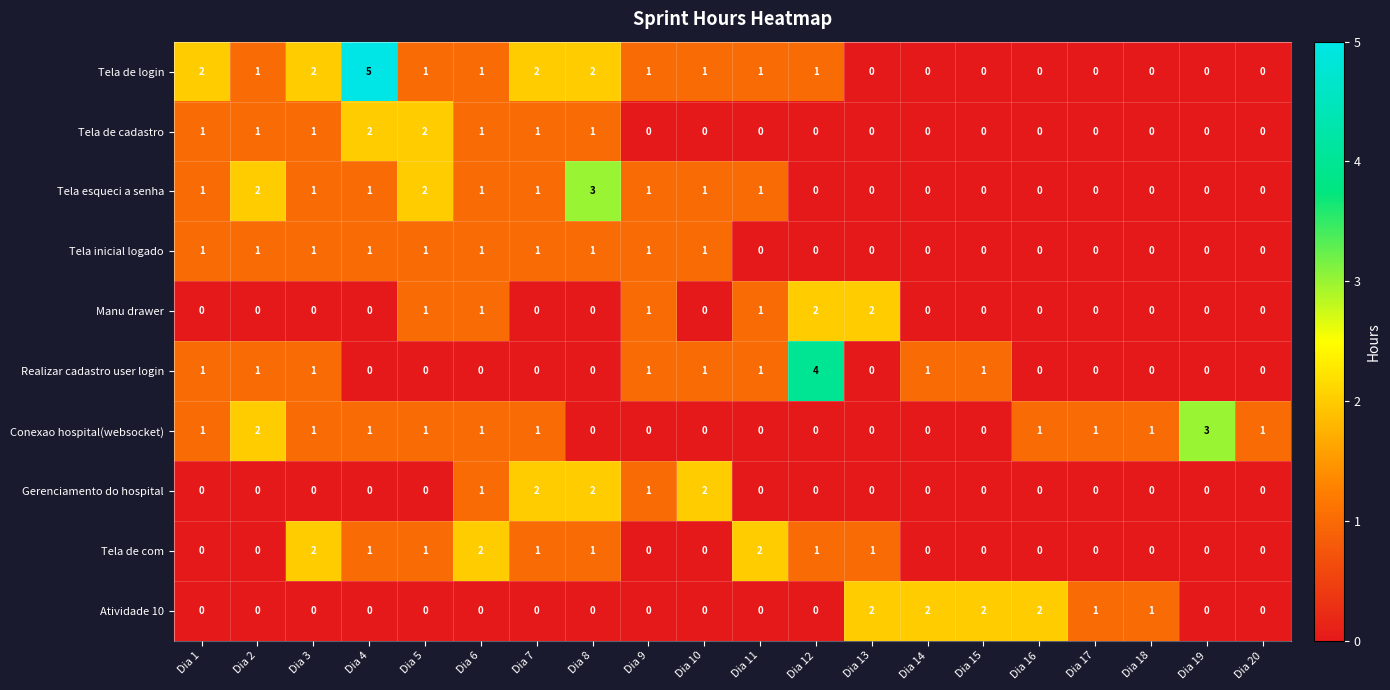

Which series changed the most between Dia 5 and Dia 9?

Tela de cadastro